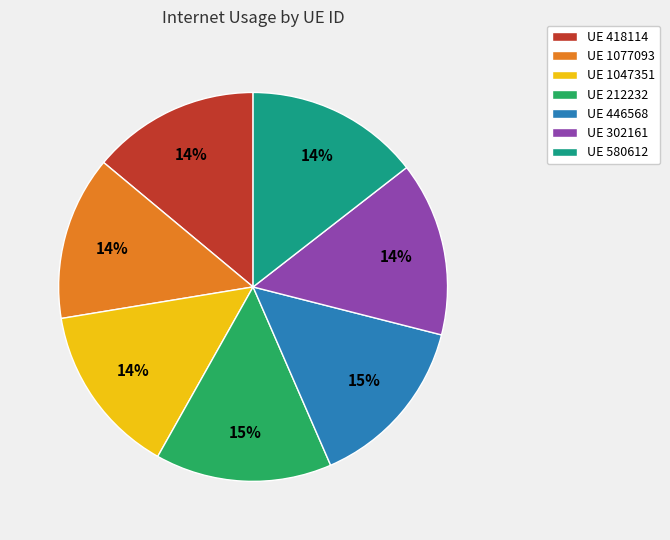

True or false: UE 1047351 accounts for 14% of the total.

True